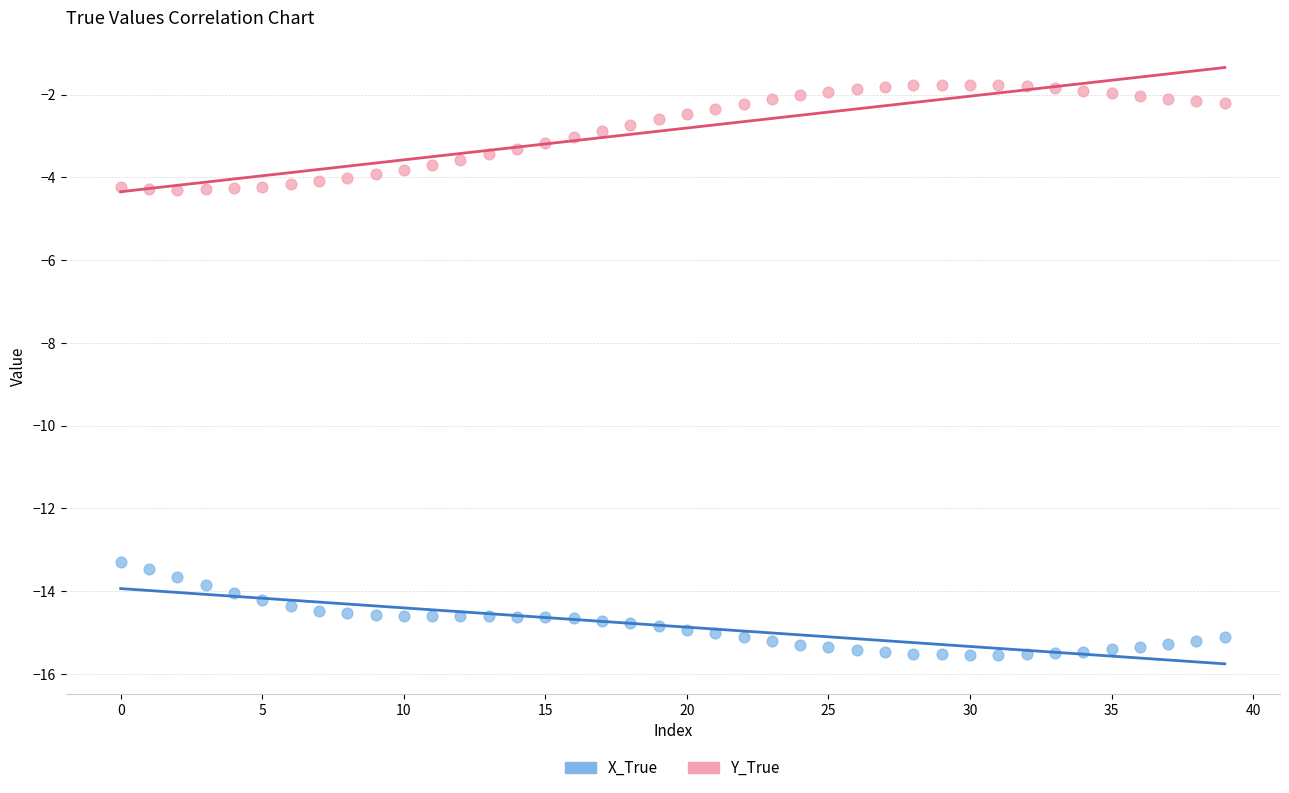

Which series contains the highest Y value?

Y_True